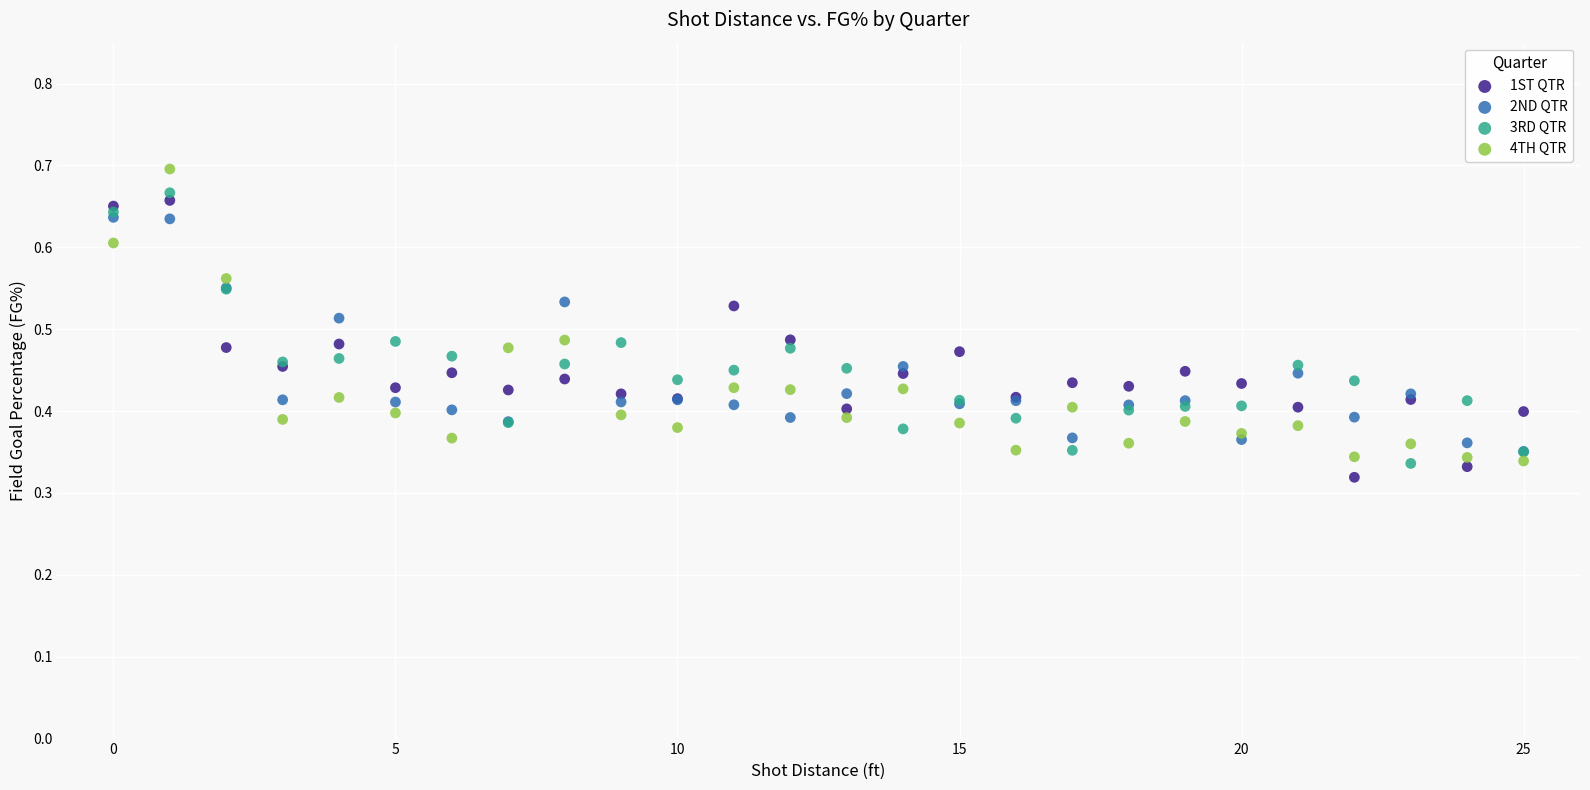

What are all the series names shown in the legend?

1ST QTR, 2ND QTR, 3RD QTR, 4TH QTR